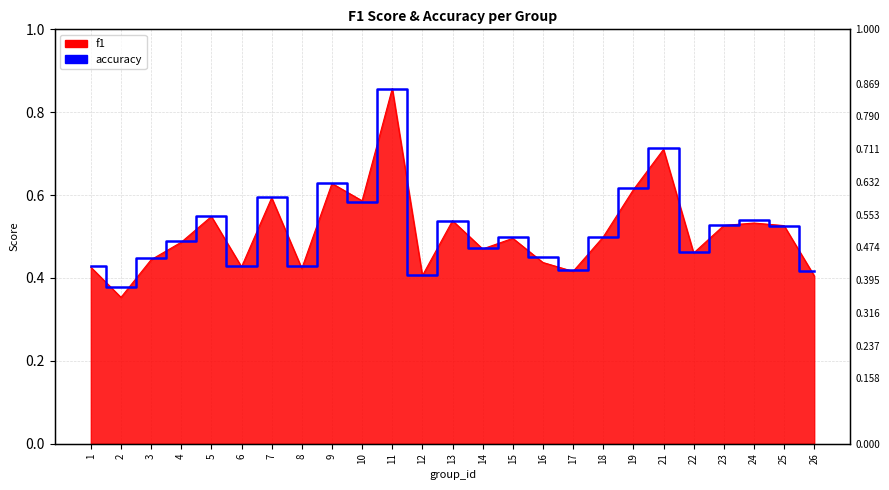

What is the difference between the second highest and minimum values?

0.3